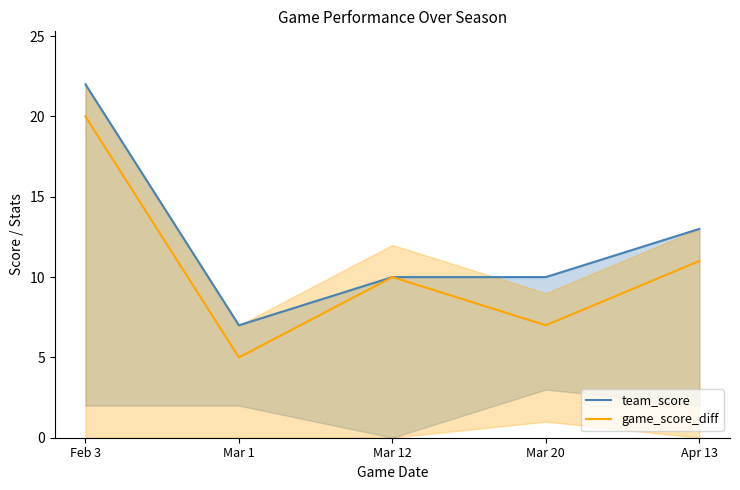

What is the label of the 2nd point from the left?

Mar 1